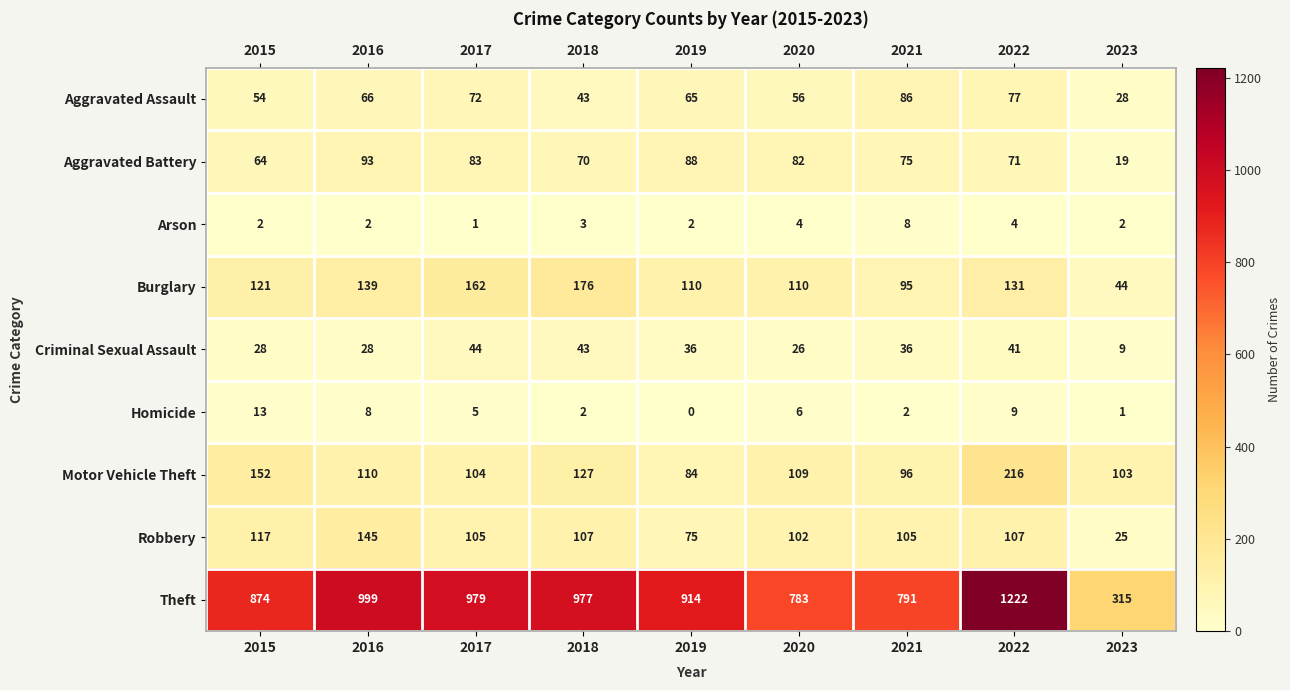

Where does the Theft series first go above 914?

2016